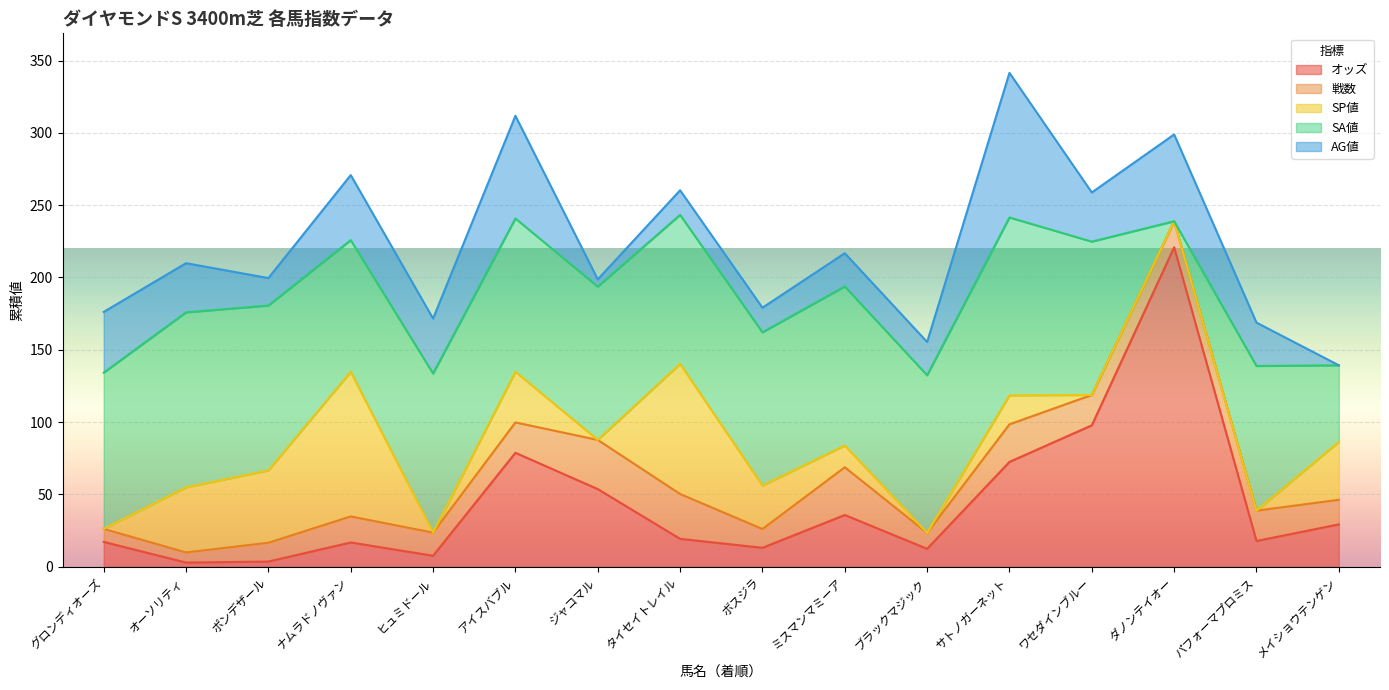

At how many categories does at least one series exceed 199?

1